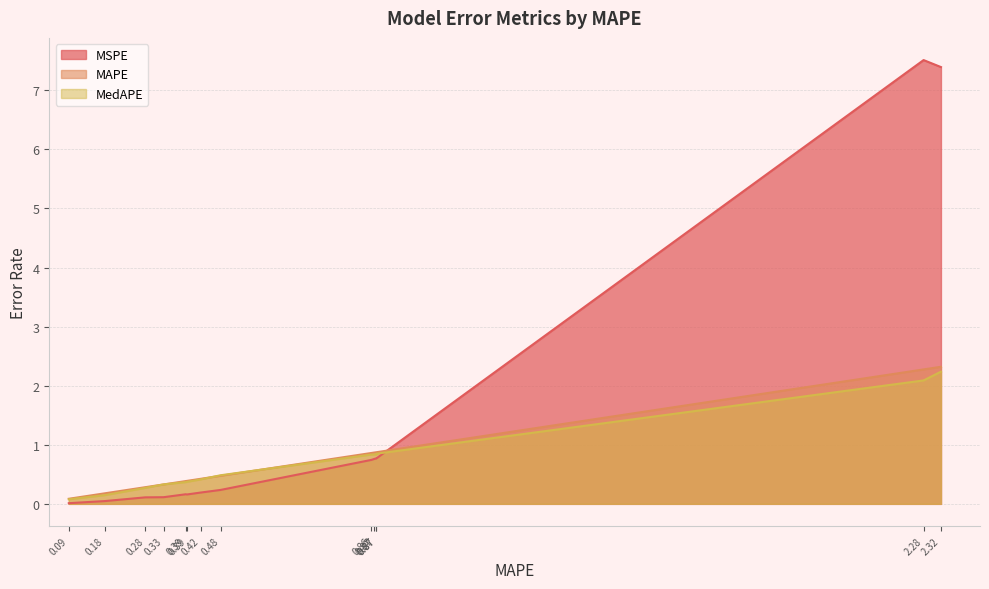

Rank the series by their maximum value, from highest to lowest.

MSPE, MAPE, MedAPE